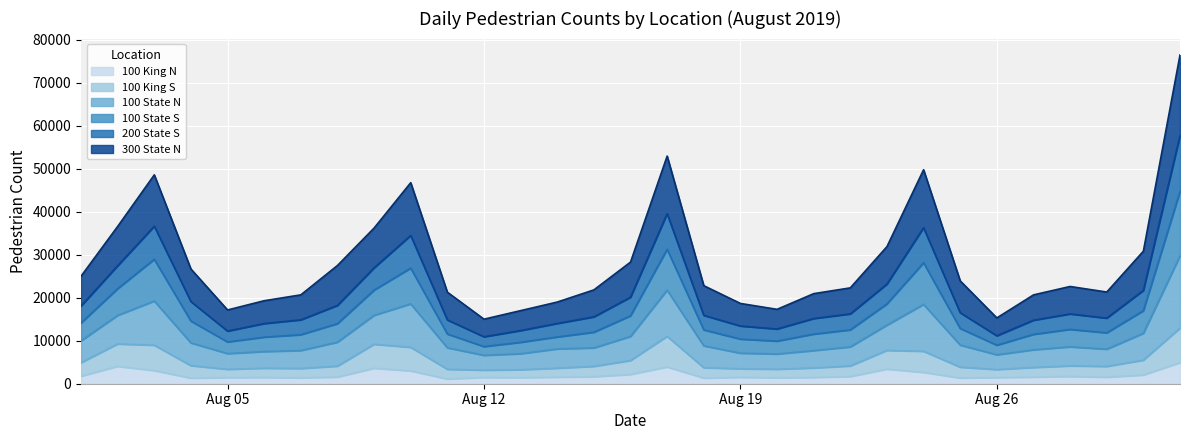

What is the maximum value for 100 King N?

4902